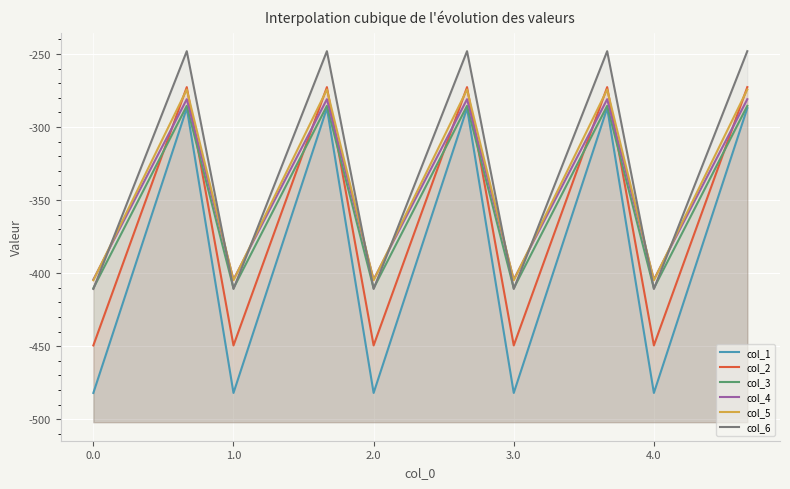

List the series in order of their peak value, lowest first.

col_1, col_3, col_4, col_5, col_2, col_6